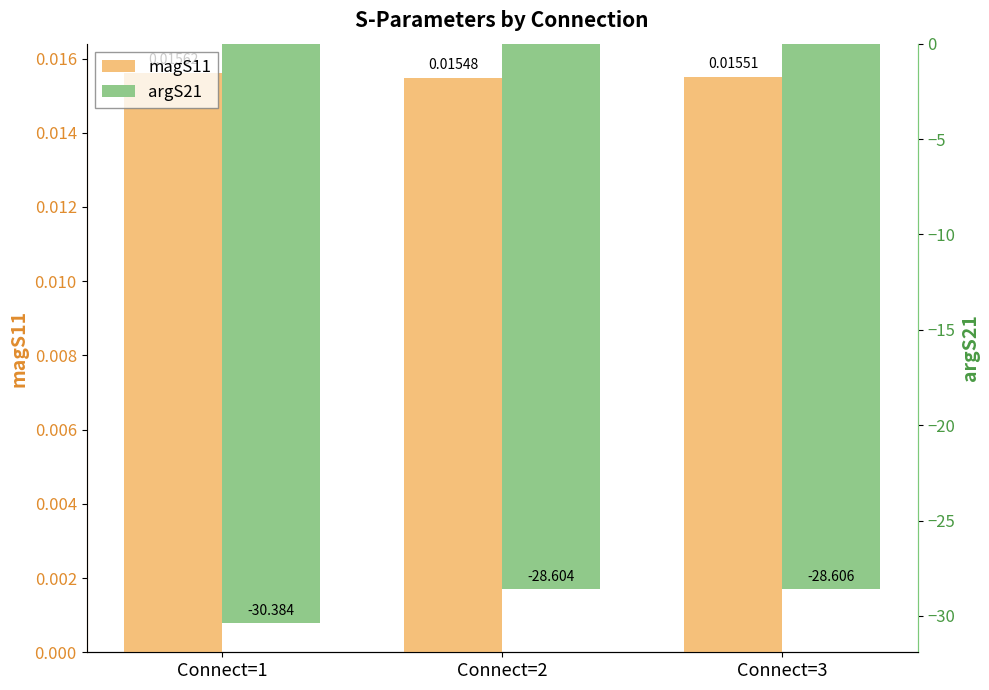

Rank the series by their maximum value, from lowest to highest.

argS21, magS11